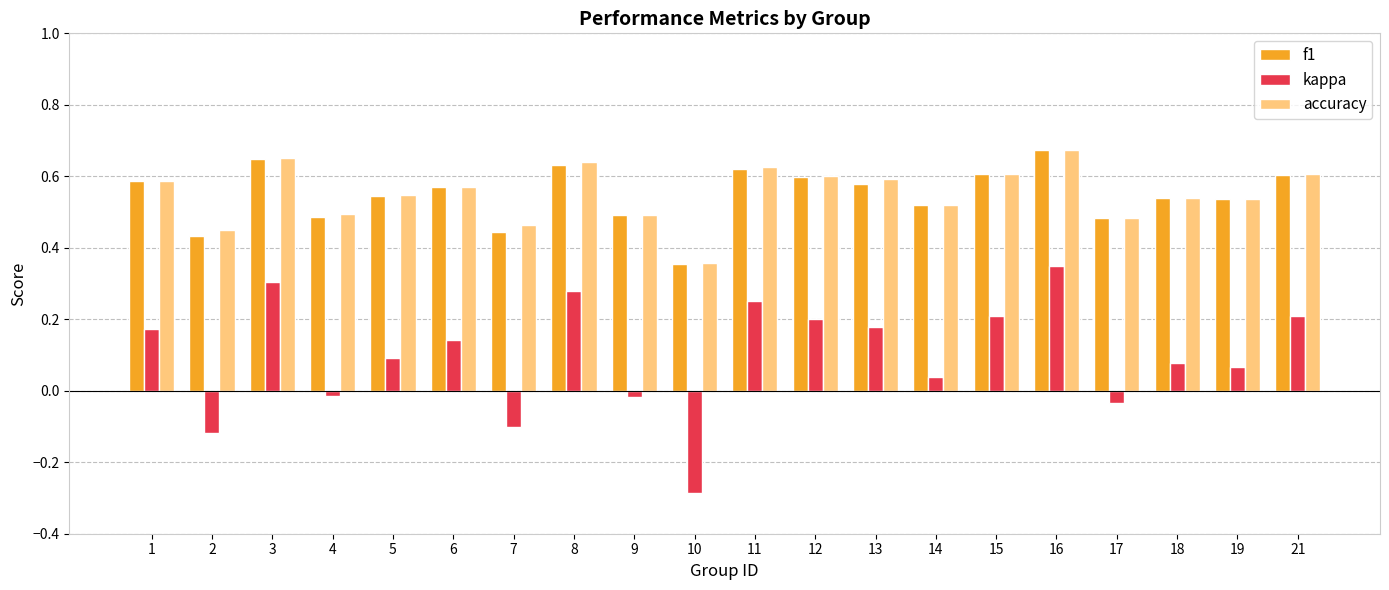

Where is accuracy nearest to the value 0?

10